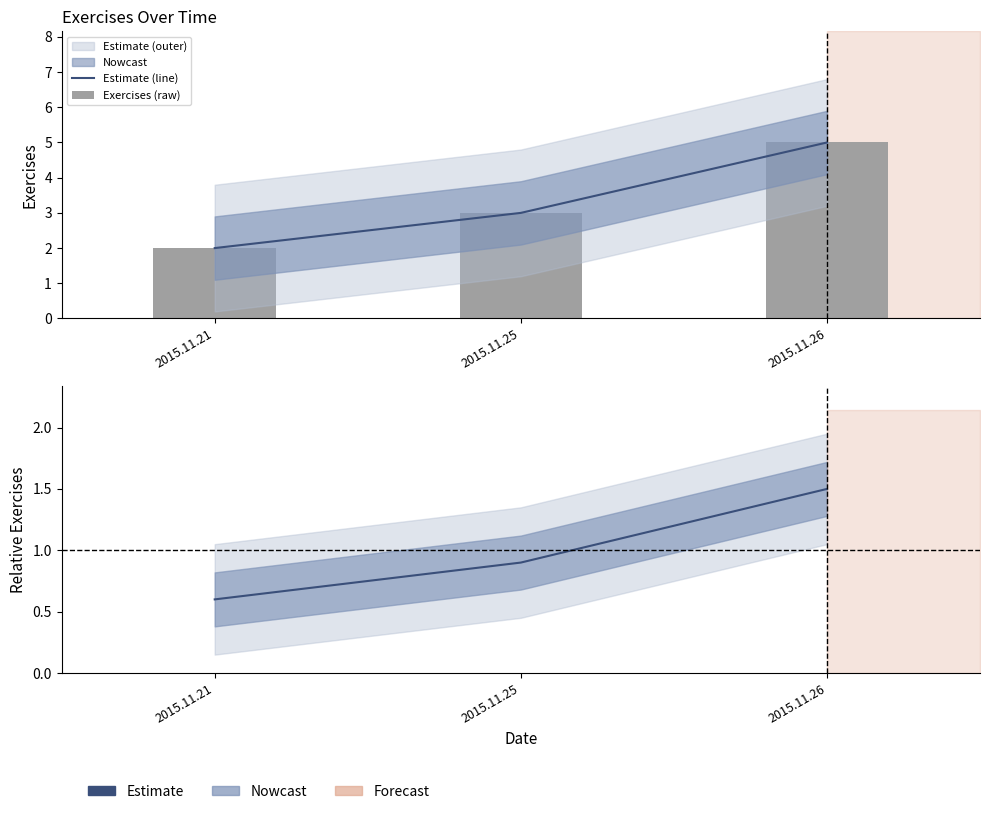

How many data points does each series have?

3